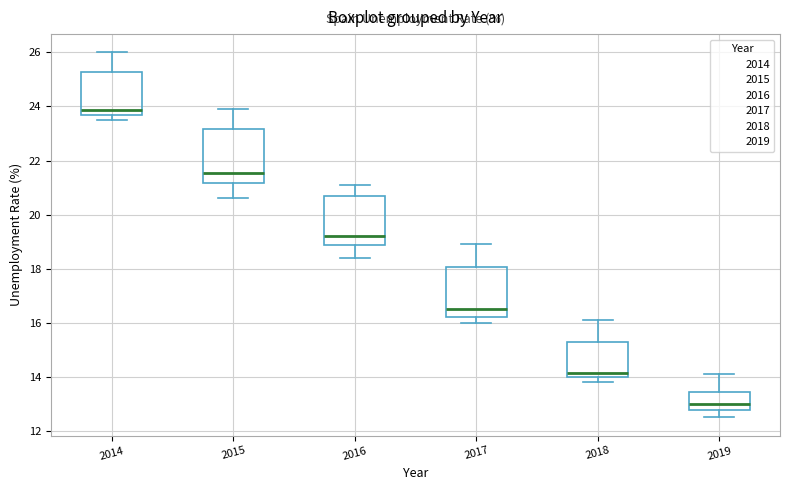

Where does the lower whisker of the box at x = 2019 end on the y-axis? The values are not printed on the chart, so give them approximately, as read against the axis.

12.6